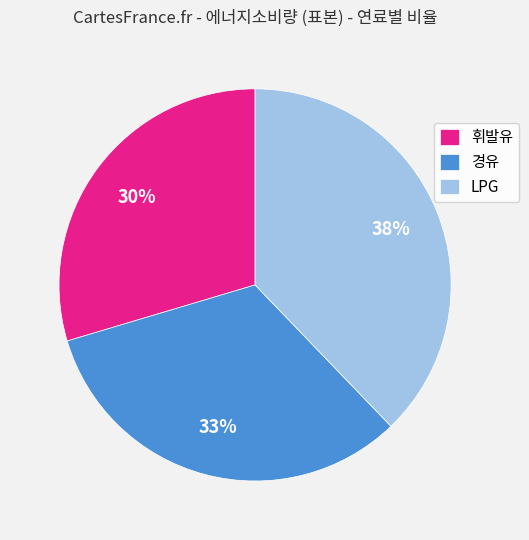

Count the number of slices in the pie.

3